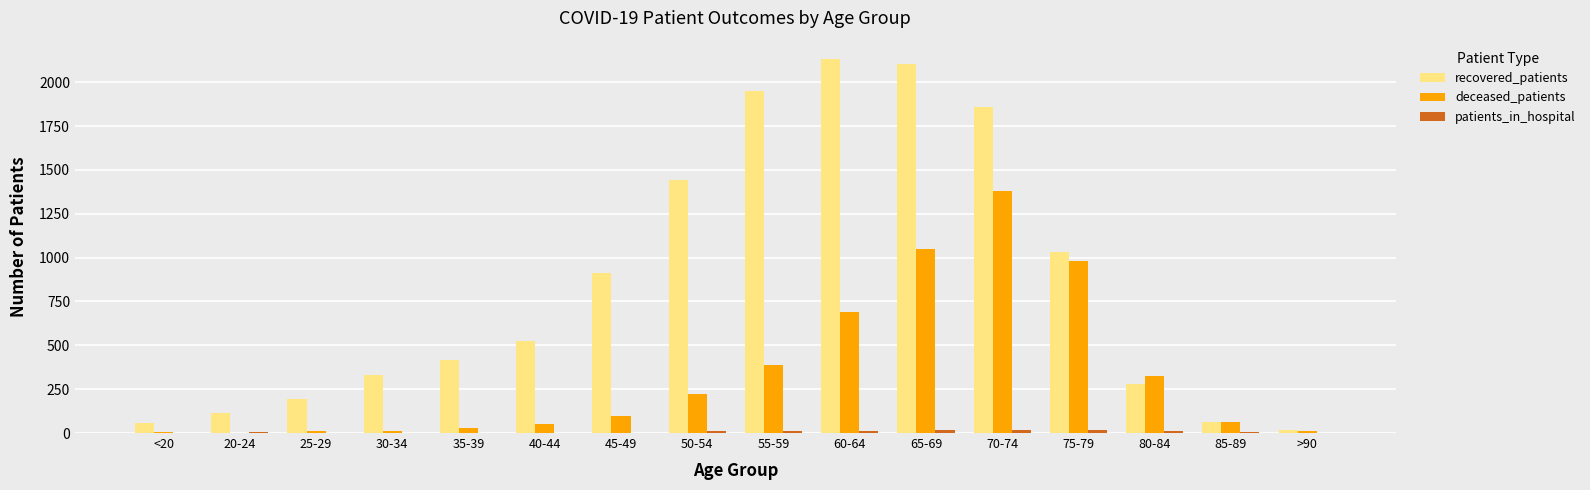

What is the maximum value shown in the chart?

2130